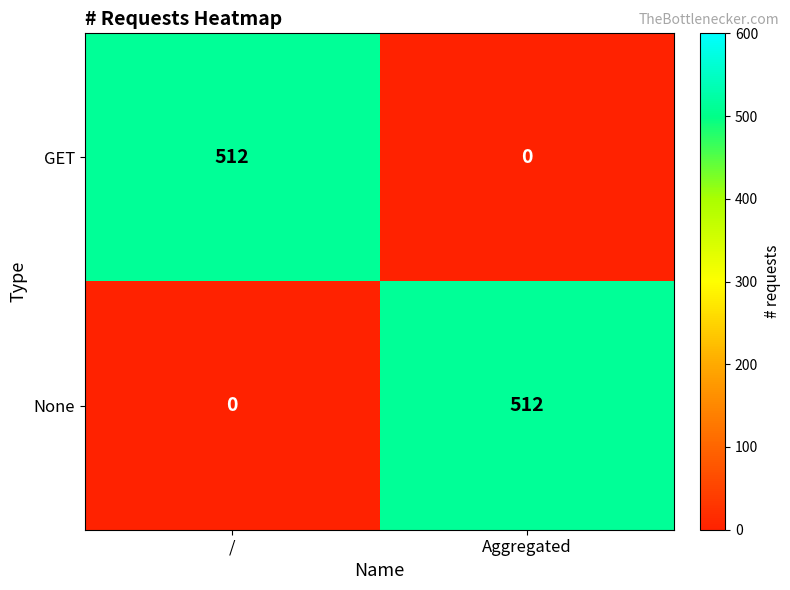

Reading left to right, extract all data points from this chart.

GET: 512	0
None: 0	512